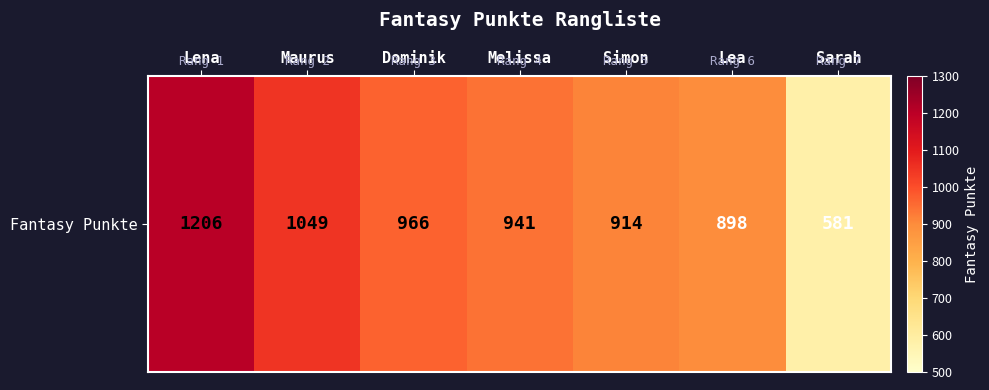

What is the change in value from Dominik to Simon?

-52